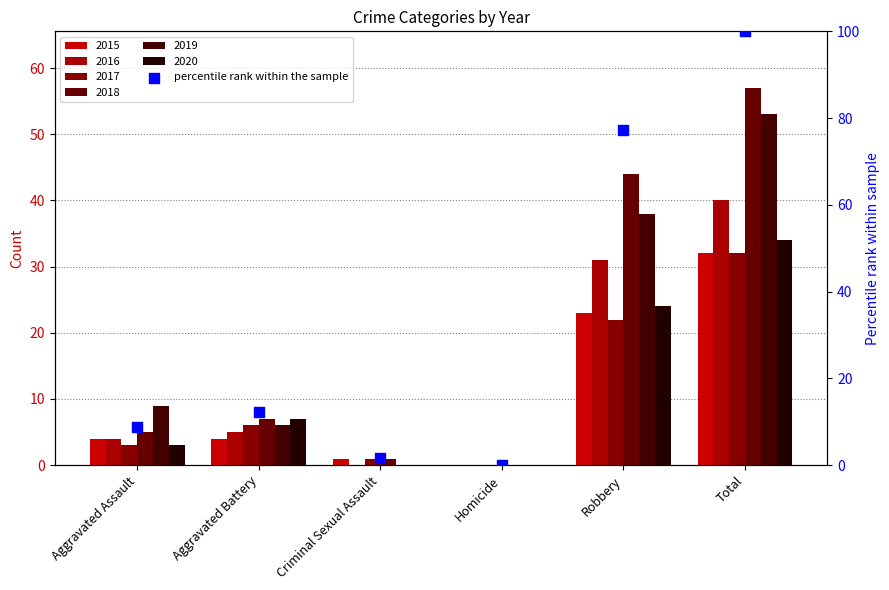

What is the change in value from Aggravated Battery to Total?

+87.7